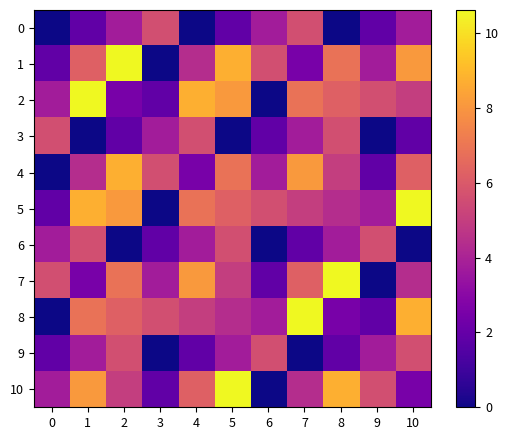

Reading right to left, what are all the values shown in this chart?

0: 10=3.8	9=1.9	8=0.0	7=5.6	6=3.8	5=1.9	4=0.0	3=5.6	2=3.8	1=1.9	0=0.0
1: 10=8.1	9=3.8	8=6.9	7=2.5	6=5.6	5=8.7	4=4.4	3=0.0	2=10.6	1=6.2	0=1.9
2: 10=5.0	9=5.6	8=6.2	7=6.9	6=0.0	5=8.1	4=8.7	3=1.9	2=2.5	1=10.6	0=3.8
3: 10=1.9	9=0.0	8=5.6	7=3.8	6=1.9	5=0.0	4=5.6	3=3.8	2=1.9	1=0.0	0=5.6
4: 10=6.2	9=1.9	8=5.0	7=8.1	6=3.8	5=6.9	4=2.5	3=5.6	2=8.7	1=4.4	0=0.0
5: 10=10.6	9=3.8	8=4.4	7=5.0	6=5.6	5=6.2	4=6.9	3=0.0	2=8.1	1=8.7	0=1.9
6: 10=0.0	9=5.6	8=3.8	7=1.9	6=0.0	5=5.6	4=3.8	3=1.9	2=0.0	1=5.6	0=3.8
7: 10=4.4	9=0.0	8=10.6	7=6.2	6=1.9	5=5.0	4=8.1	3=3.8	2=6.9	1=2.5	0=5.6
8: 10=8.7	9=1.9	8=2.5	7=10.6	6=3.8	5=4.4	4=5.0	3=5.6	2=6.2	1=6.9	0=0.0
9: 10=5.6	9=3.8	8=1.9	7=0.0	6=5.6	5=3.8	4=1.9	3=0.0	2=5.6	1=3.8	0=1.9
10: 10=2.5	9=5.6	8=8.7	7=4.4	6=0.0	5=10.6	4=6.2	3=1.9	2=5.0	1=8.1	0=3.8